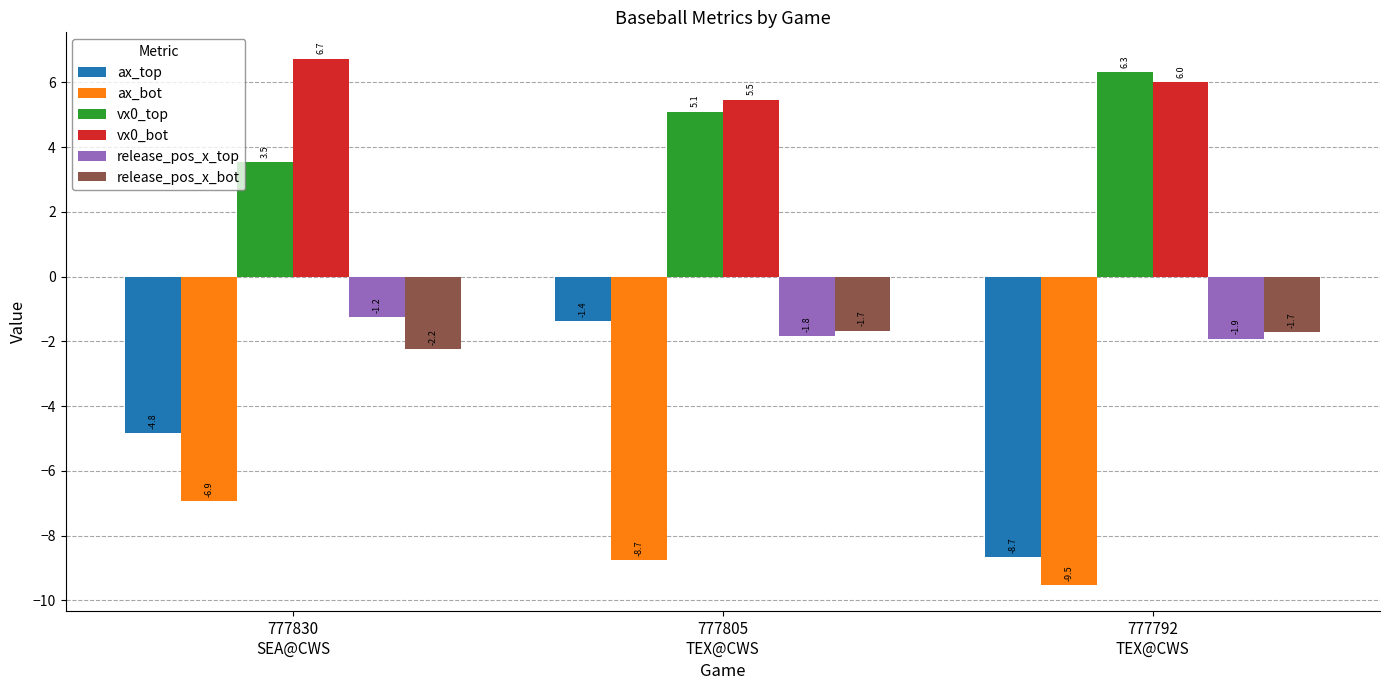

What is the highest value of the ax_bot series?

-6.9